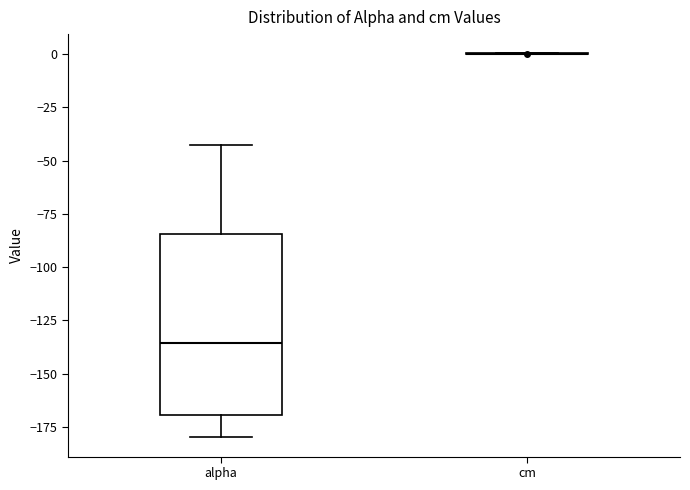

Where does the upper whisker of the box for alpha end on the y-axis? The values are not printed on the chart, so give them approximately, as read against the axis.

-45